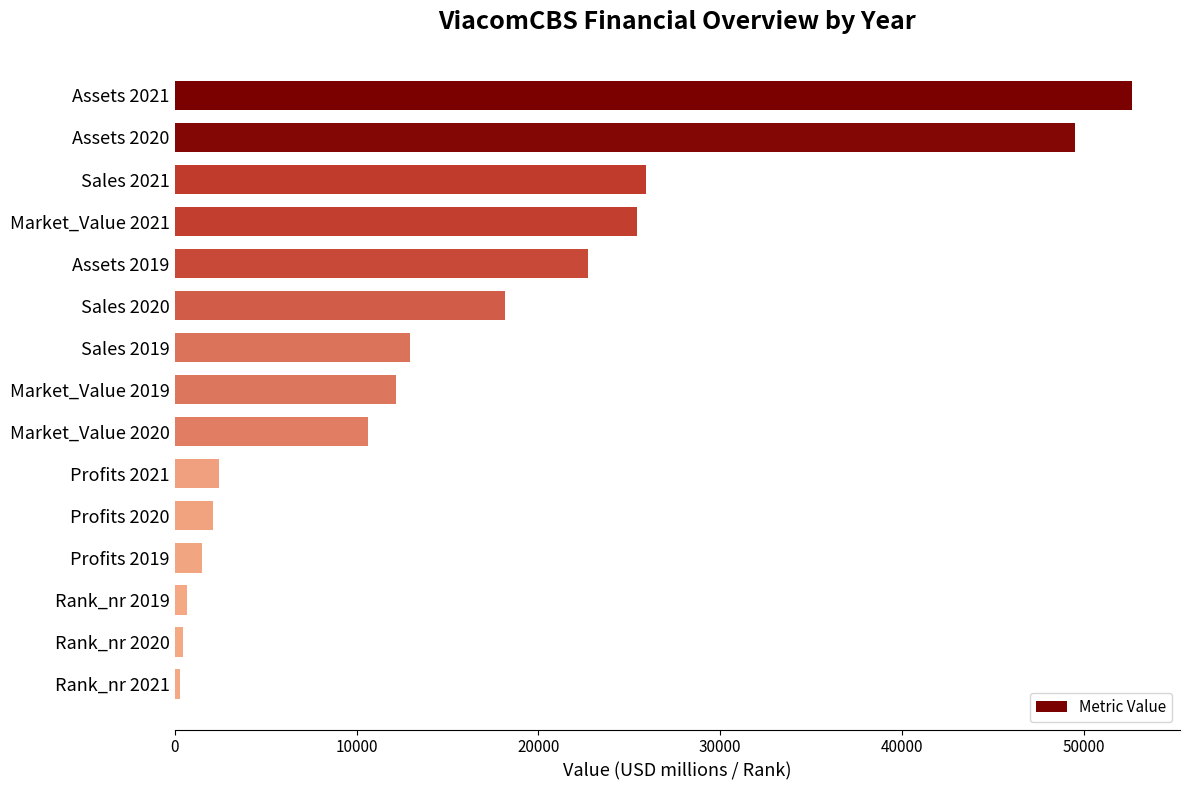

What is the smallest value displayed?

285